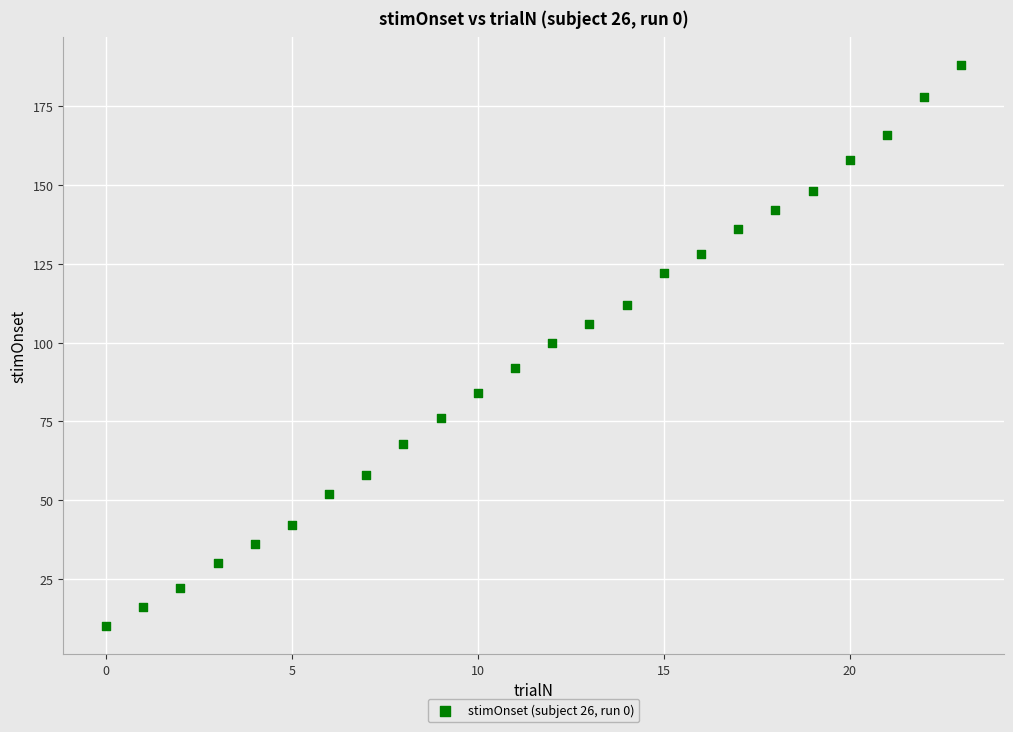

What is the range of Y values (max minus min)?

178